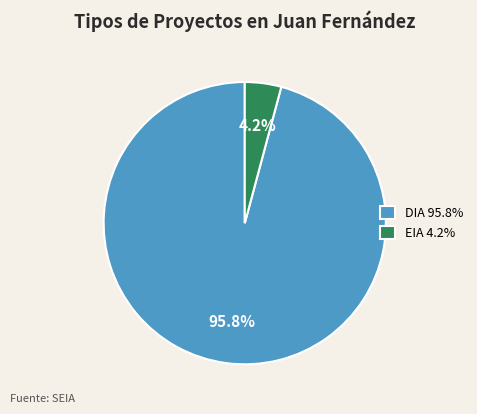

Which has a higher value, DIA or EIA?

DIA